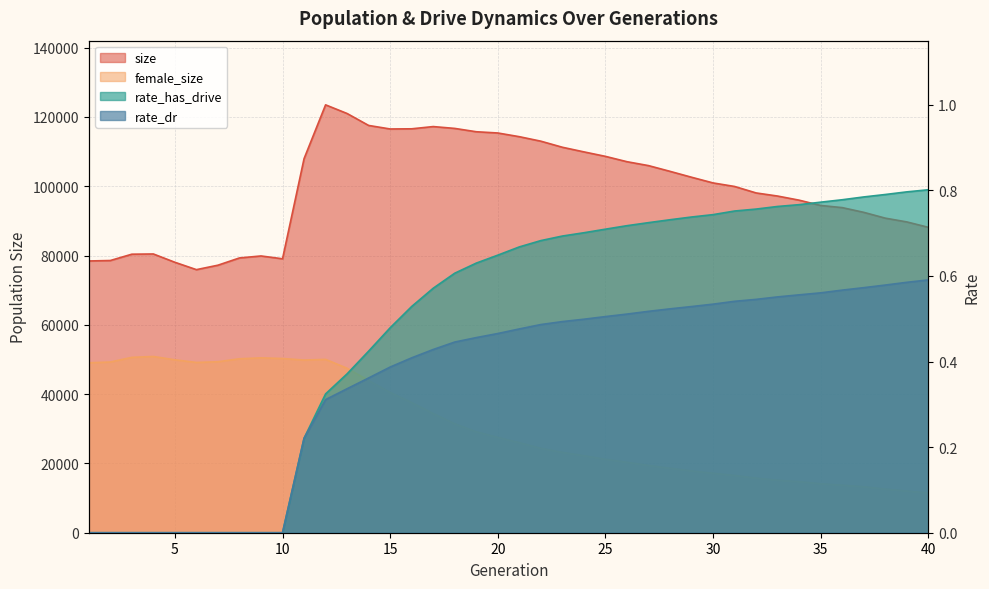

True or false: rate_has_drive and female_size cross at least once.

False